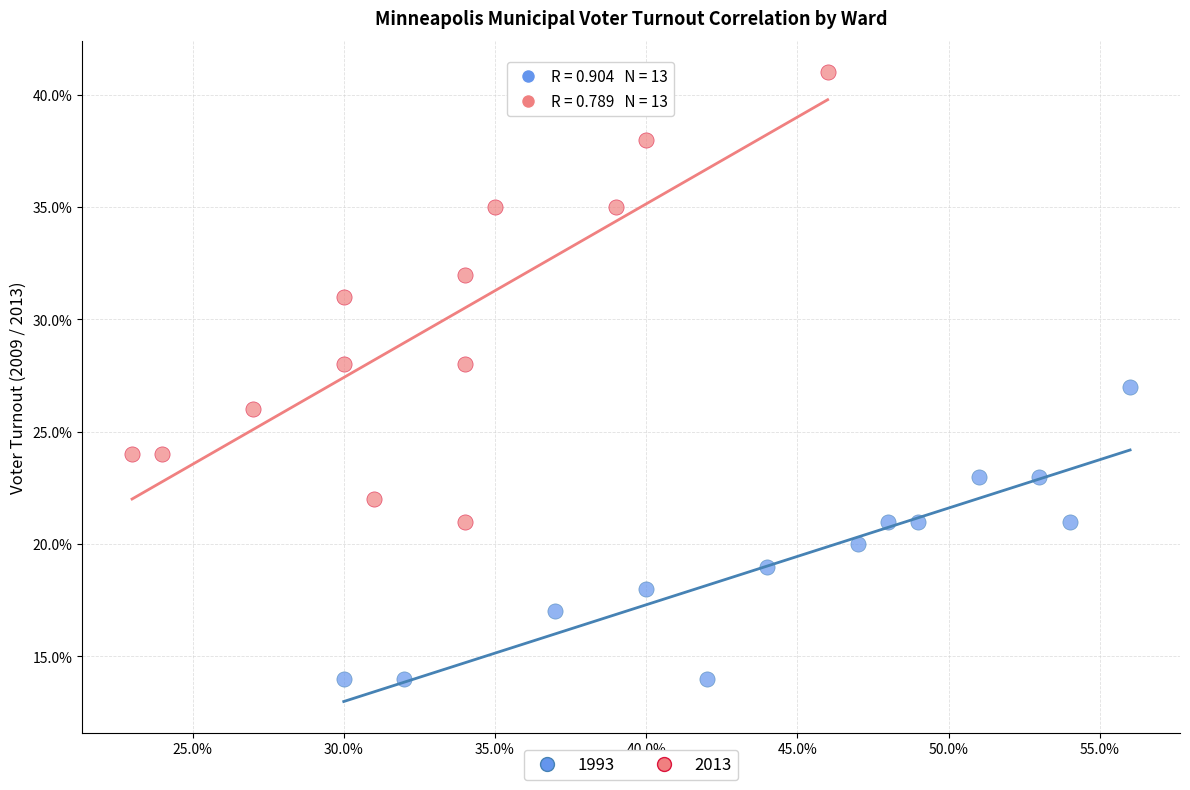

What are all the series names shown in the legend?

1993, 2013